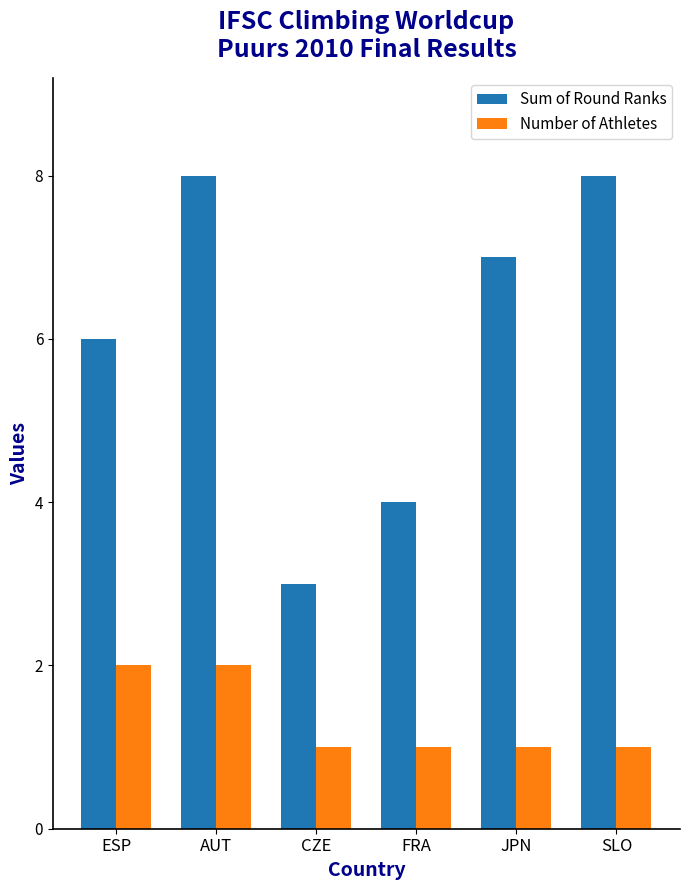

What is the label of the 3rd bar from the right?

FRA